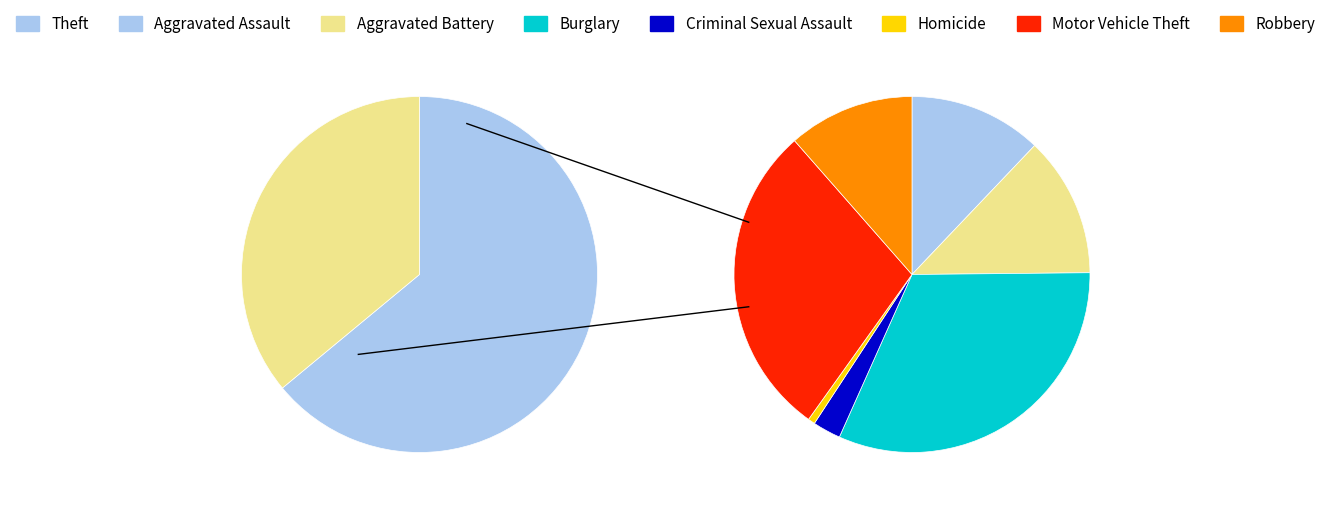

Is it true that Homicide is 7% of the pie?

False